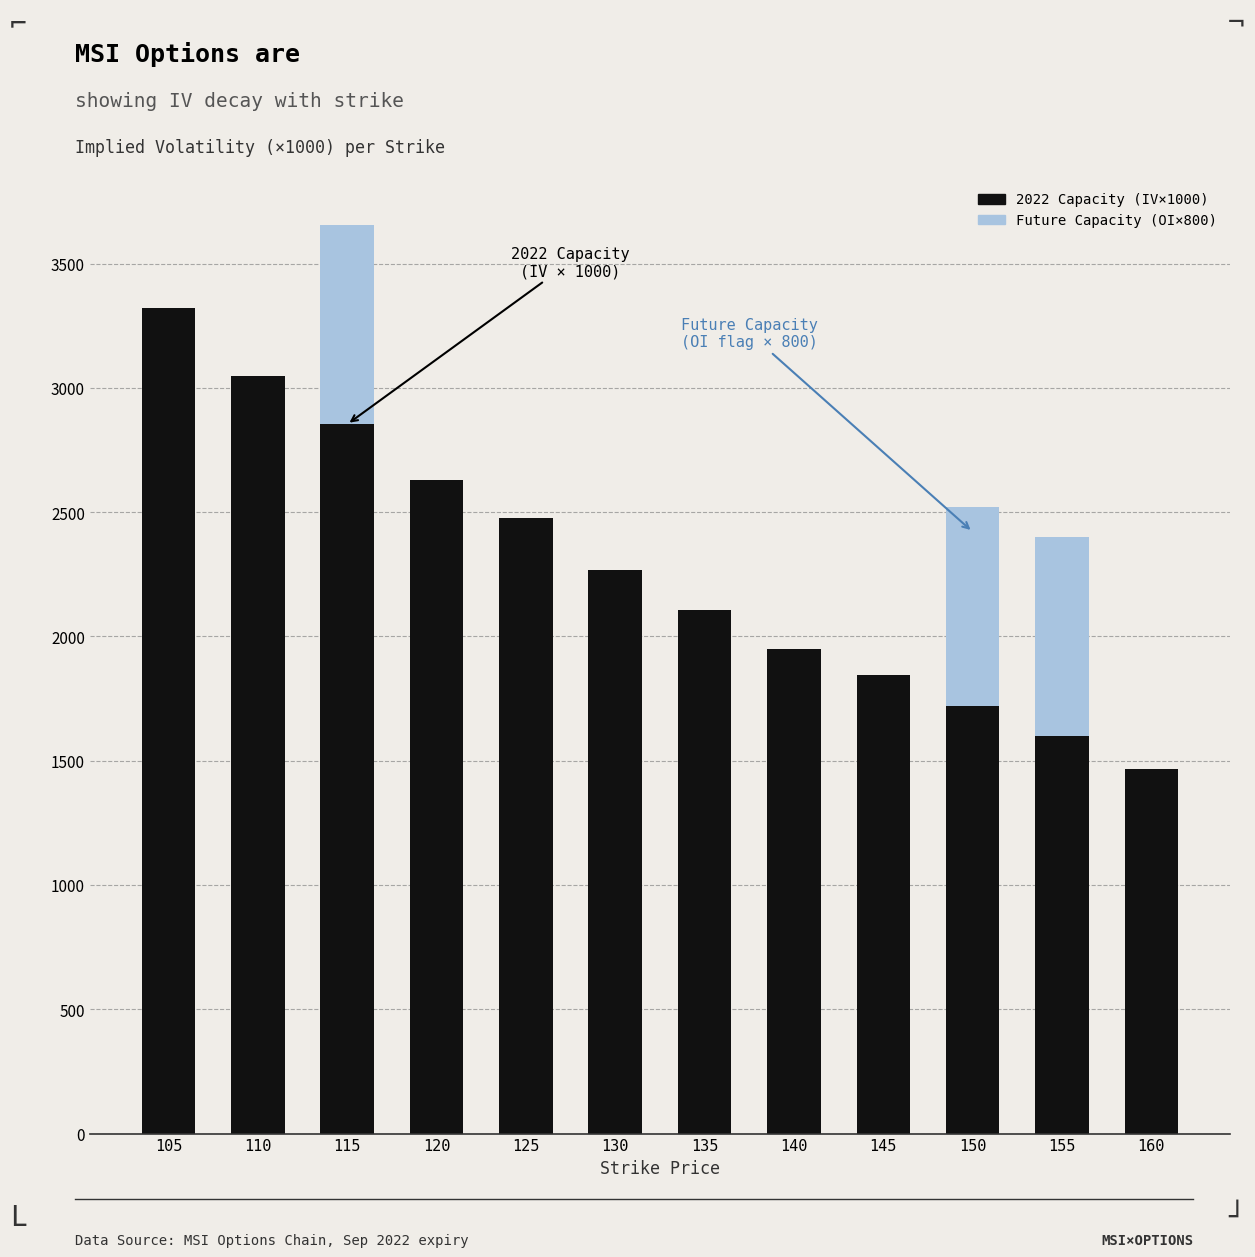

At which category is the sum across all series the highest?

115